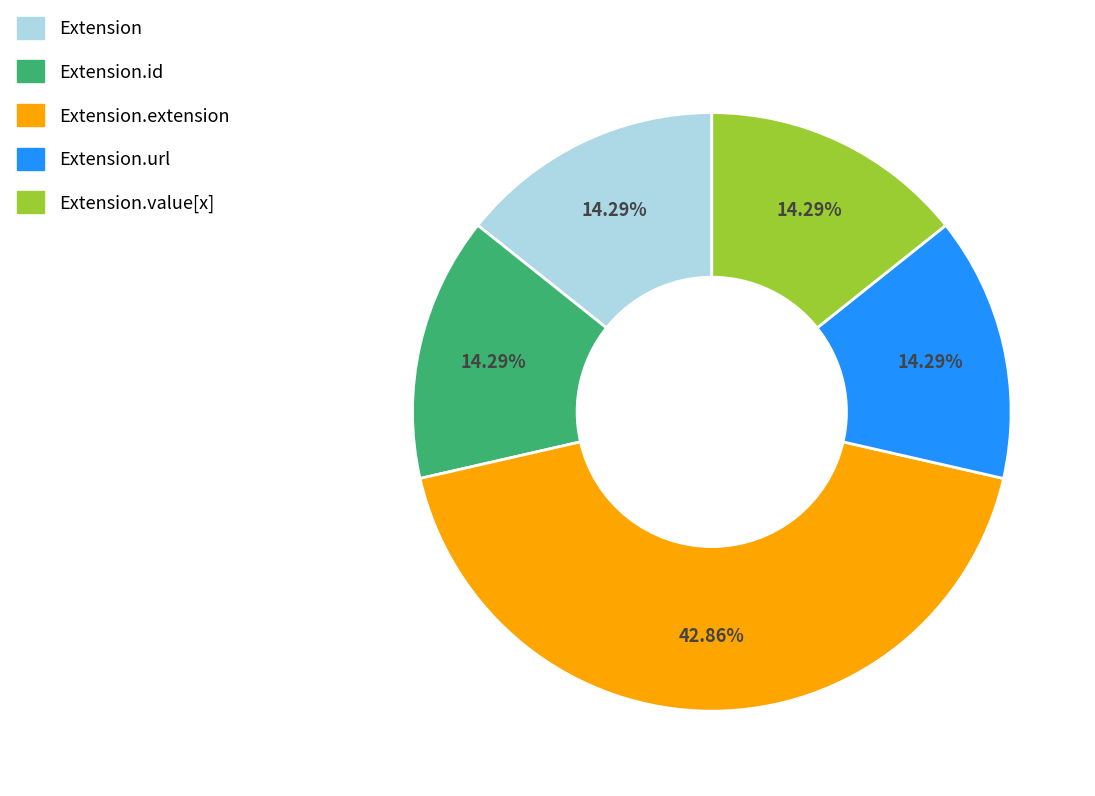

Is there a majority slice in this chart?

No